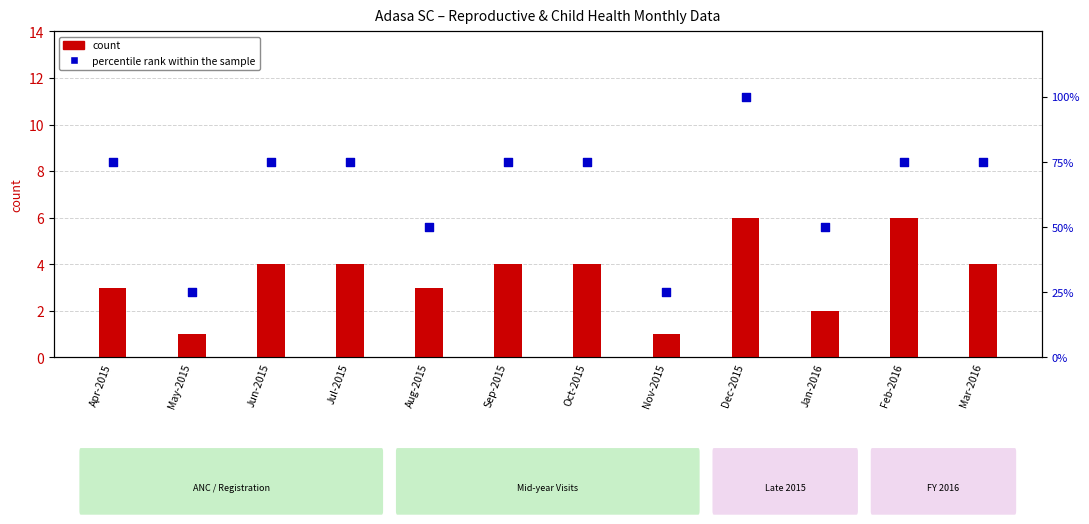

At which category is the sum across all series the highest?

Dec-2015